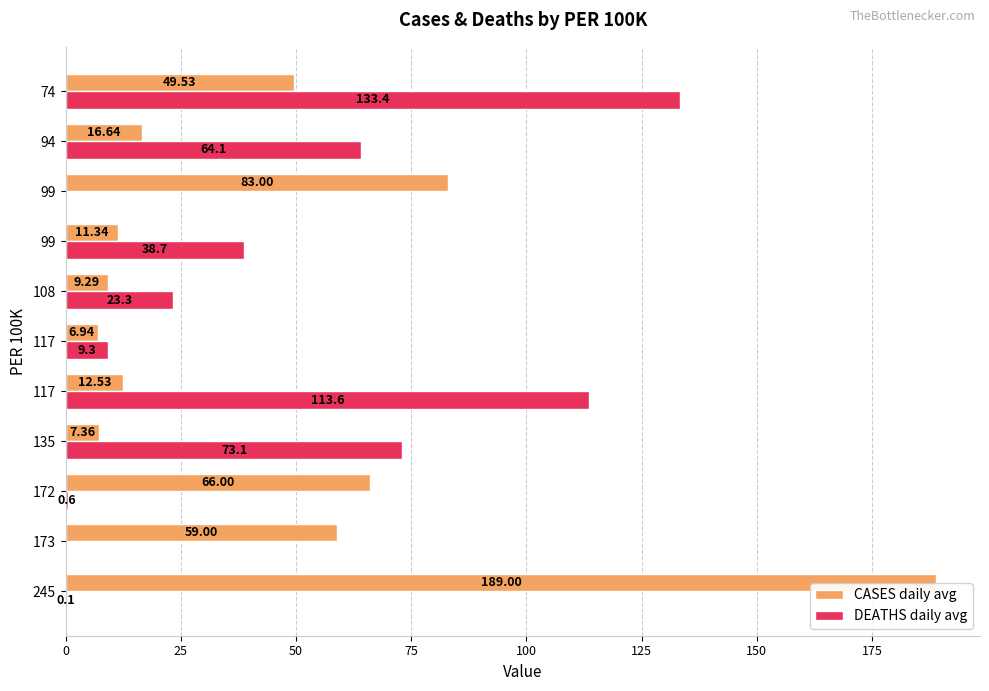

How many distinct data groups are displayed?

2